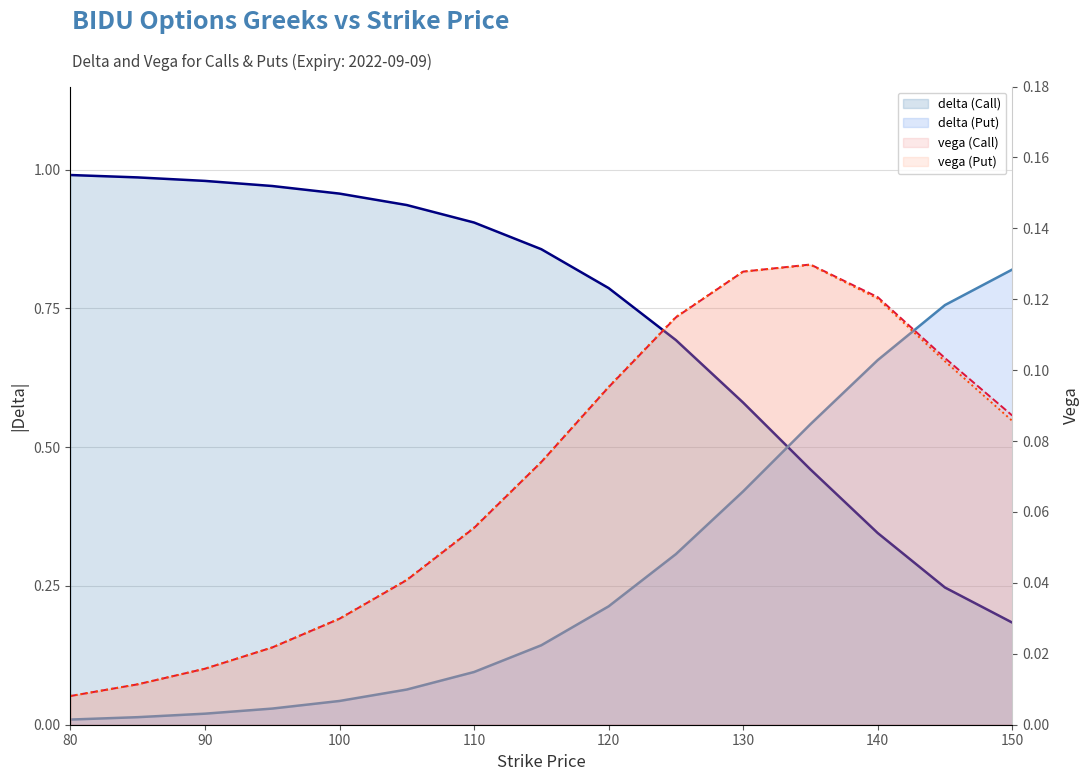

Is it true that delta (Call) equals 0.2 at 150?

False